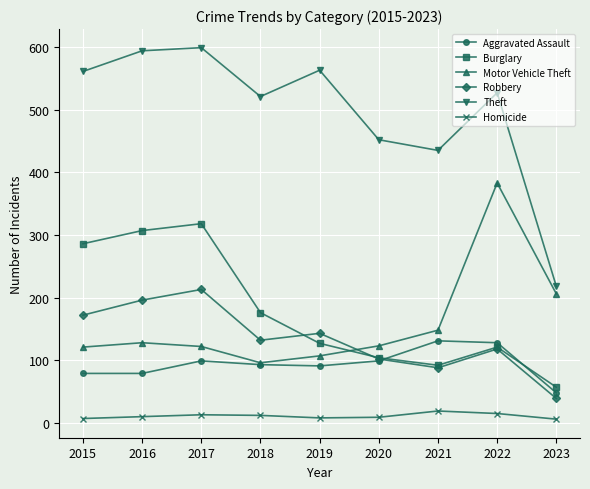

What is the maximum value shown in the chart?

599